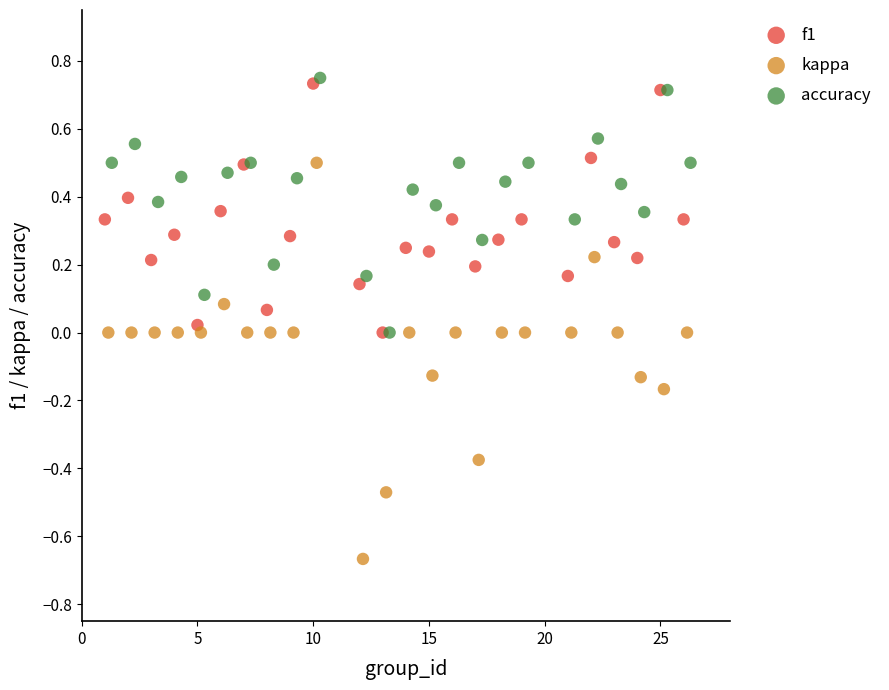

Which series has the widest spread of Y values?

kappa